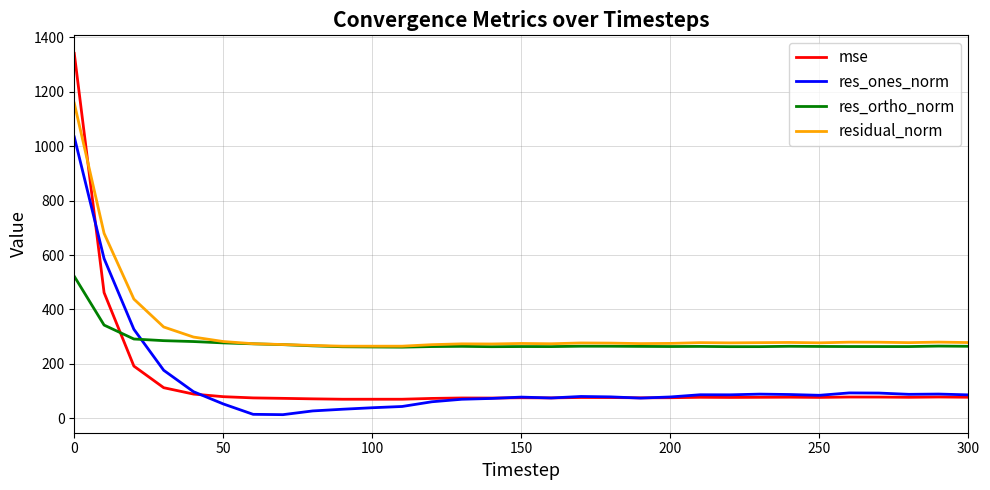

What is the greatest value displayed?

1340.4